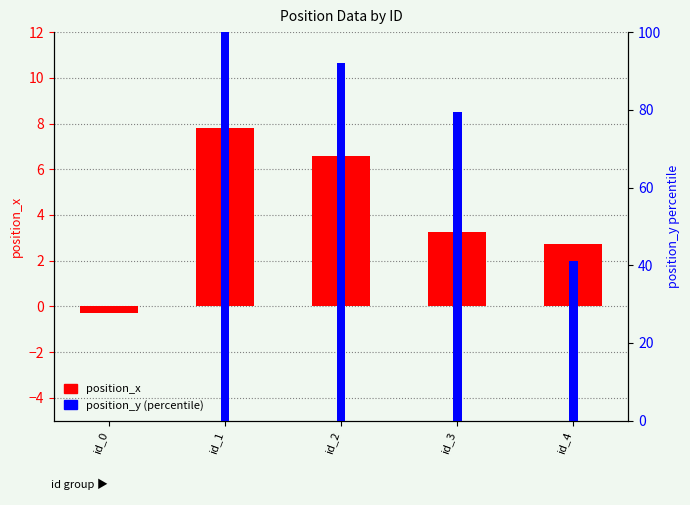

Reading left to right, list all the values displayed in this chart.

position_x: id_0=-0.3	id_1=7.8	id_2=6.6	id_3=3.3	id_4=2.7
position_y (percentile): id_0=0.0	id_1=100.0	id_2=92.1	id_3=79.5	id_4=41.1